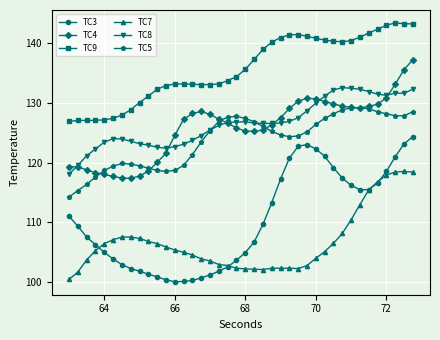

Which series has the largest total across all categories?

TC9